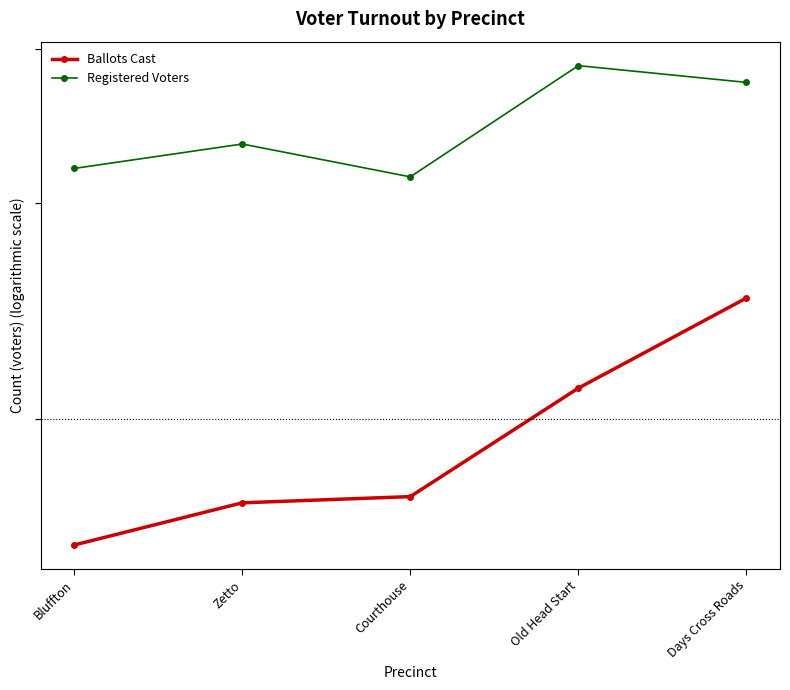

Rank the series by their maximum value, from highest to lowest.

Registered Voters, Ballots Cast